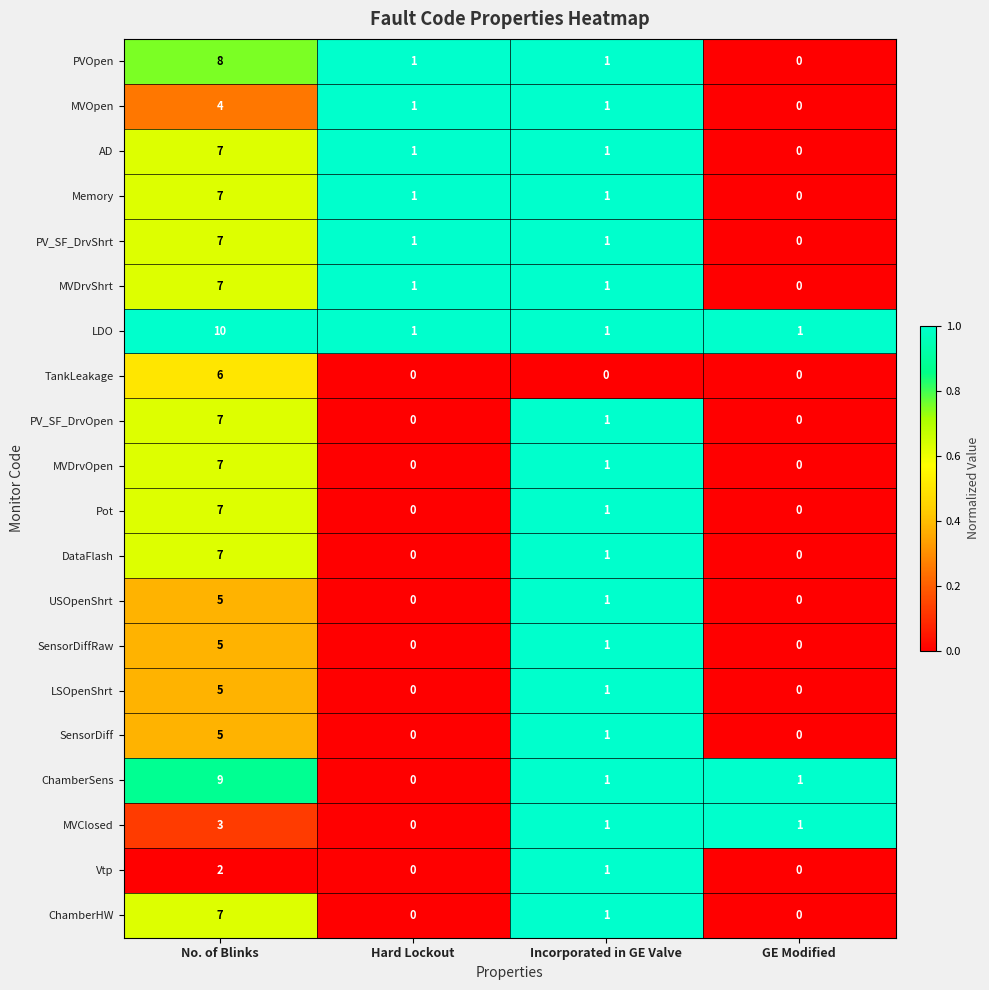

What is the sum of all MVDrvShrt values?

9